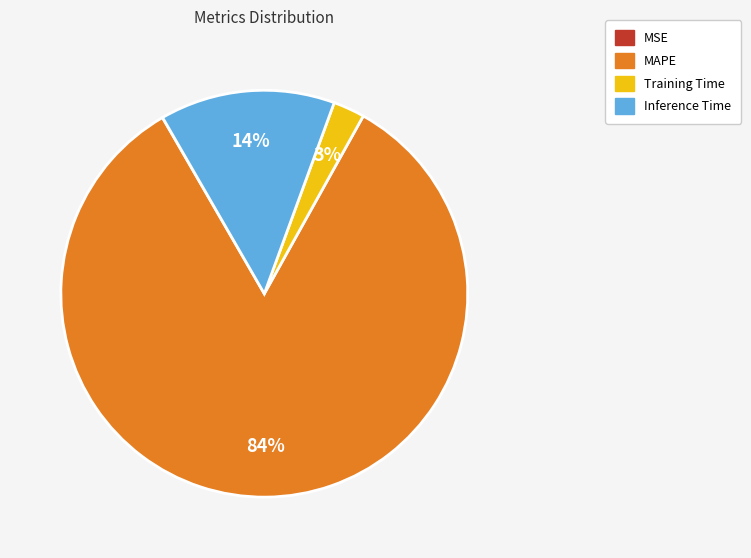

Do Training Time and Inference Time together represent more than half of the pie?

No